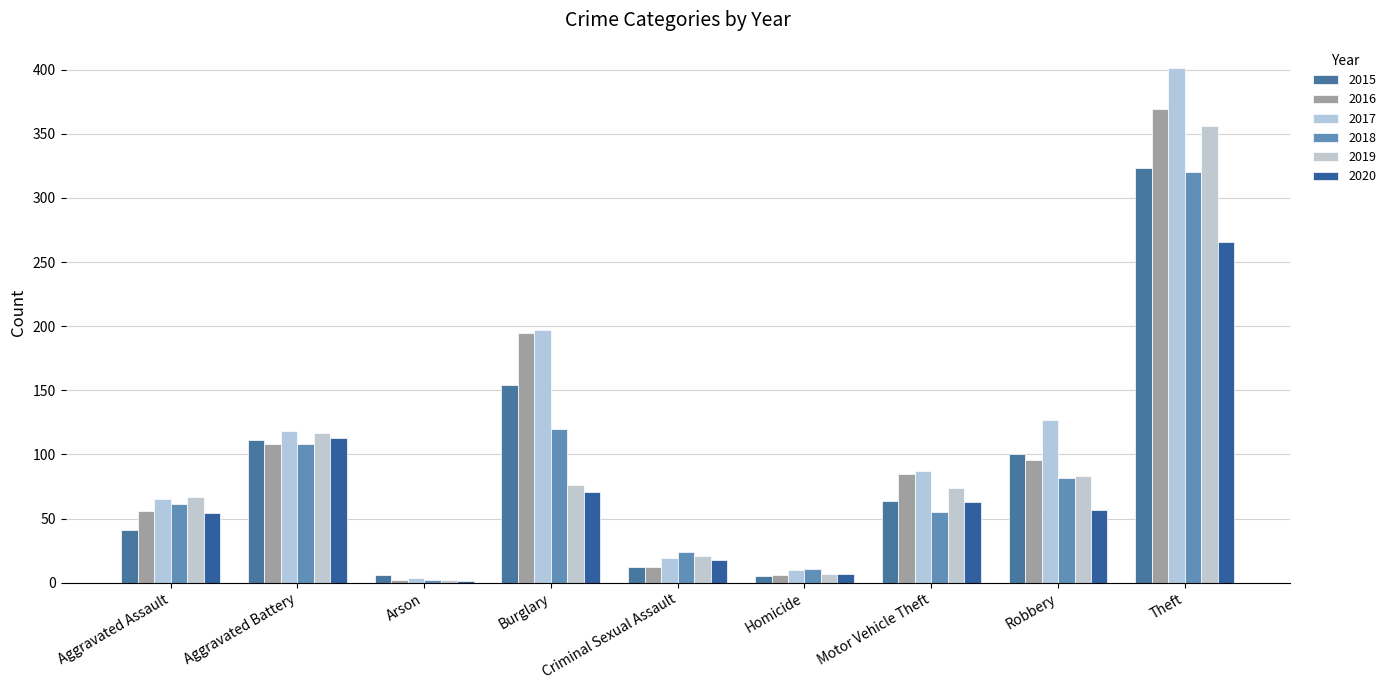

How many distinct data groups are displayed?

6